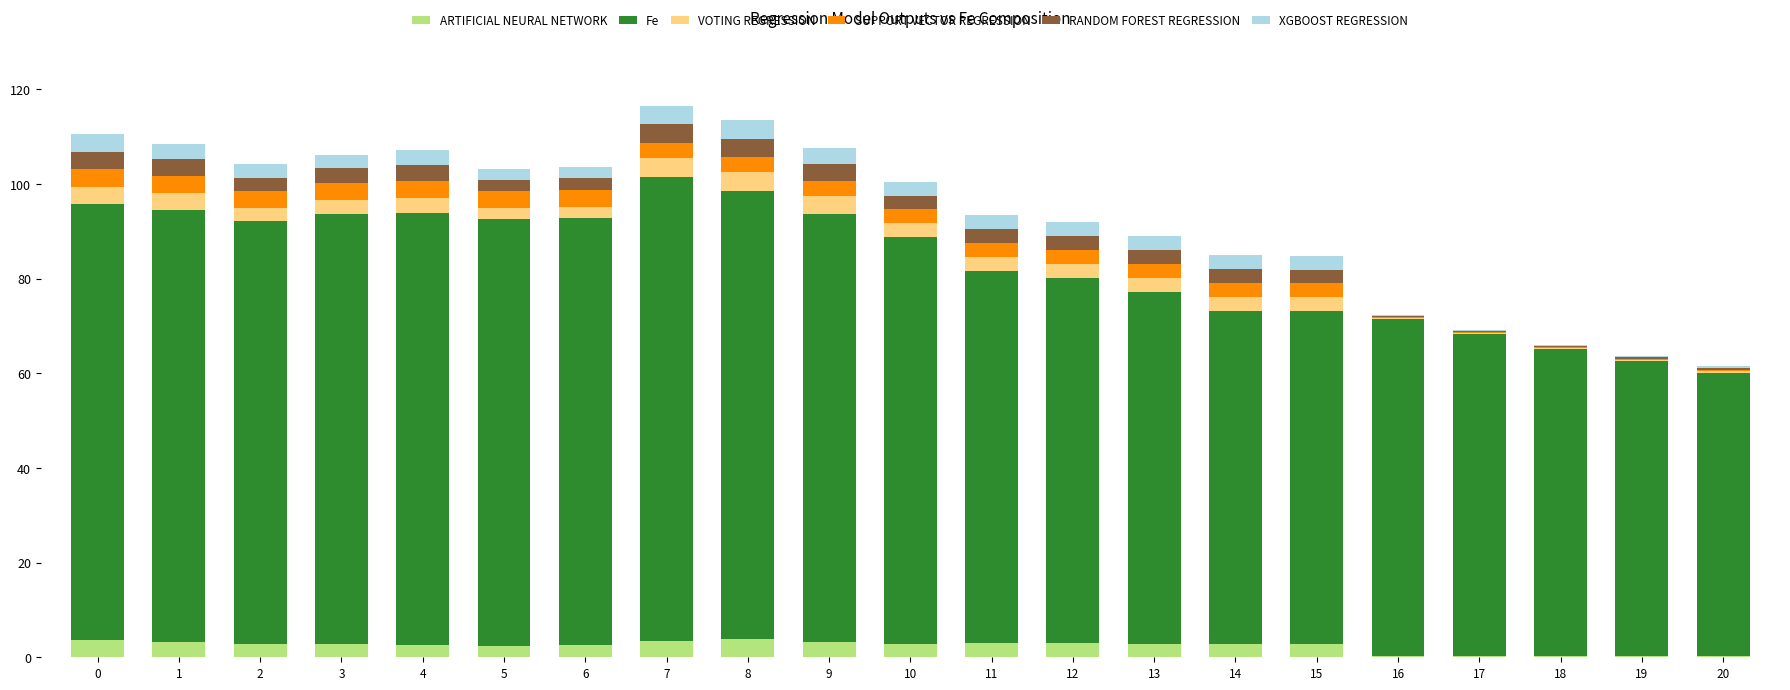

Does the chart contain stacked bars?

Yes